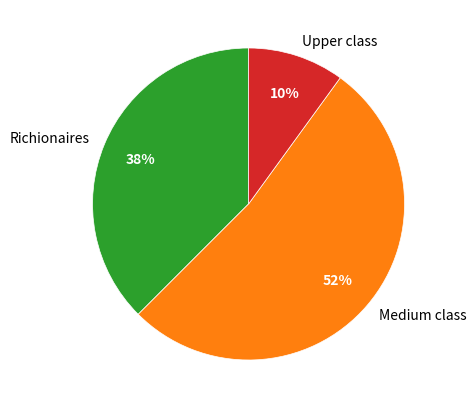

Count the number of slices in the pie.

3